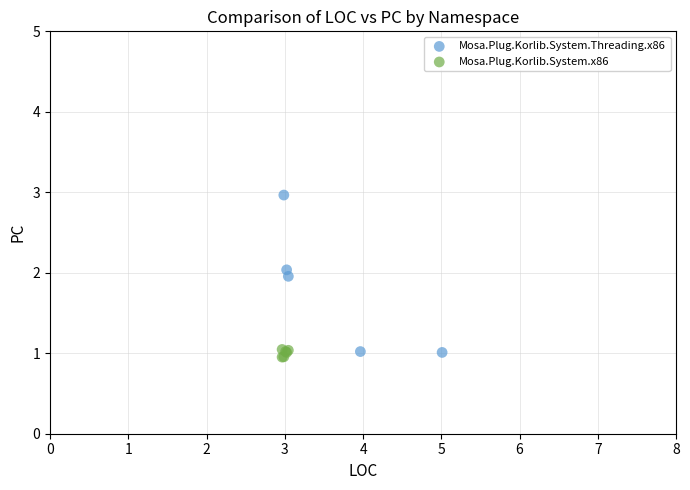

Which series has the largest Y range (max minus min)?

Mosa.Plug.Korlib.System.Threading.x86